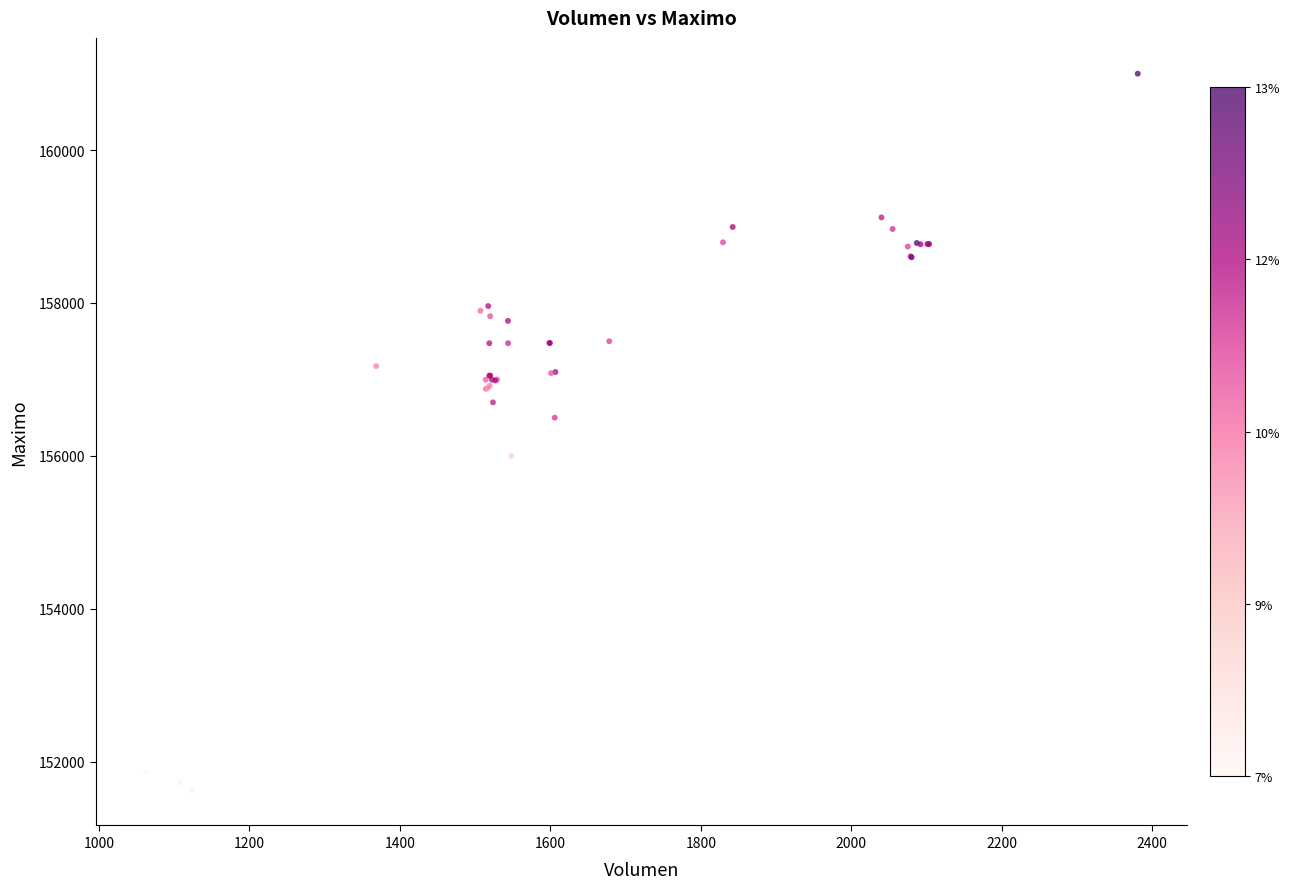

What Y value in the scatter plot is closest to 156316?

156500